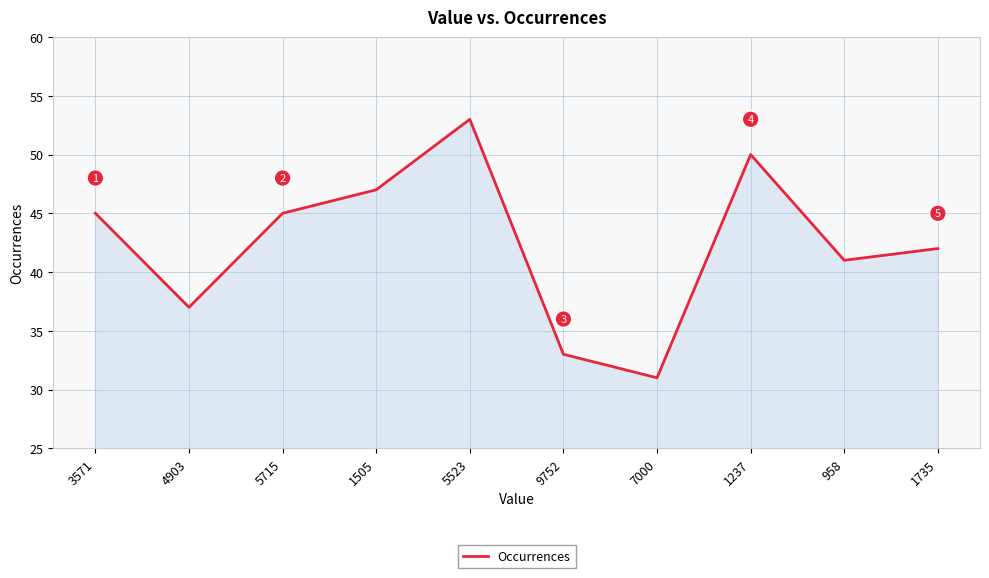

Does the chart display data point markers on the line(s)?

No